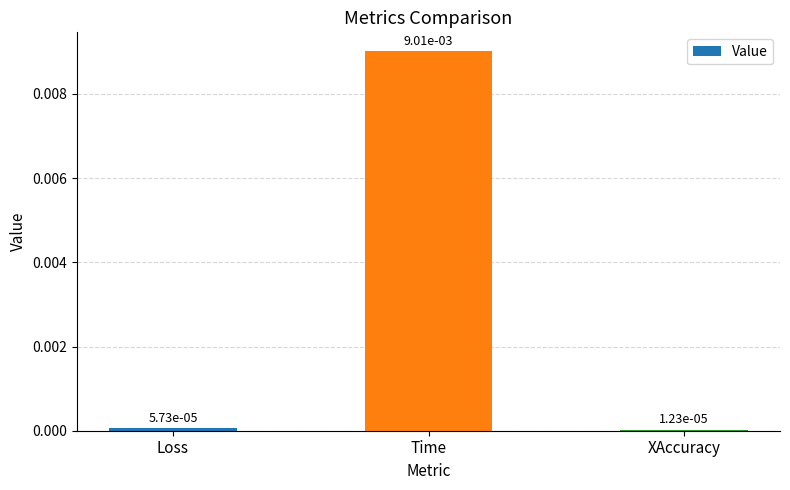

Between Loss and Time, which is larger?

Time